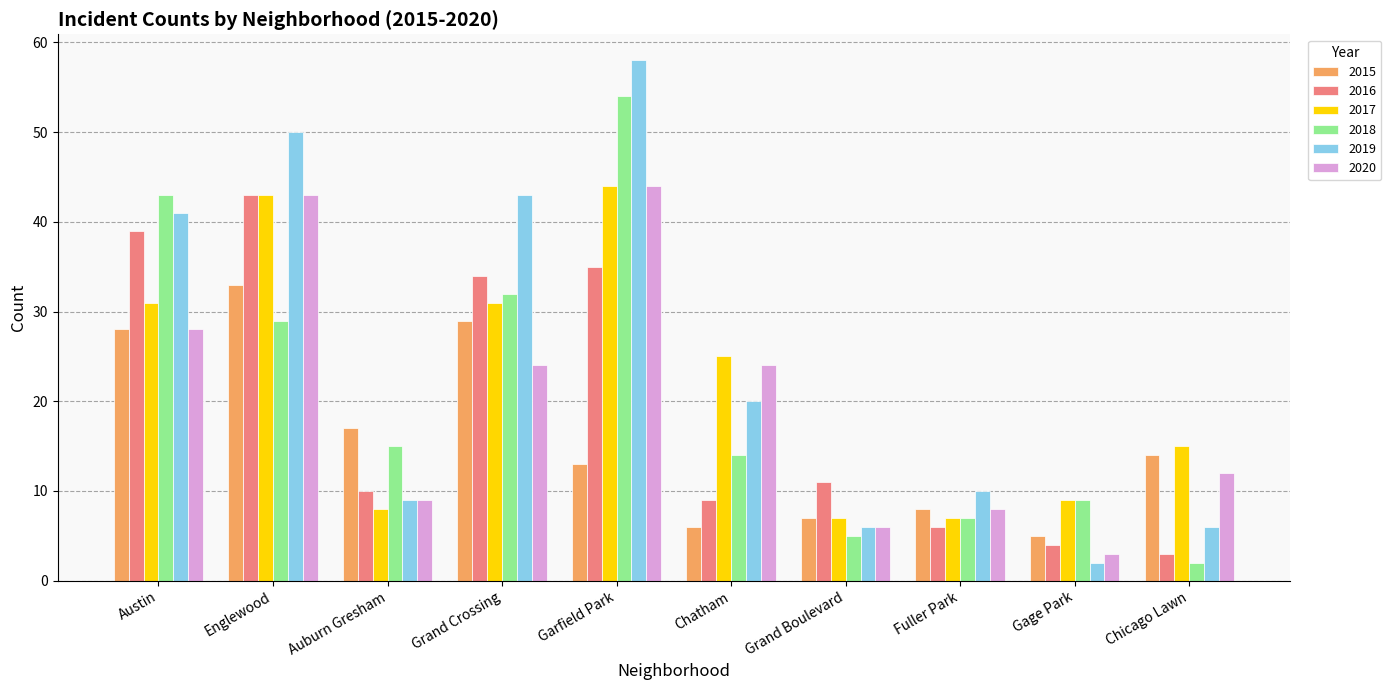

Which category has the lowest value in the 2015 series?

Gage Park